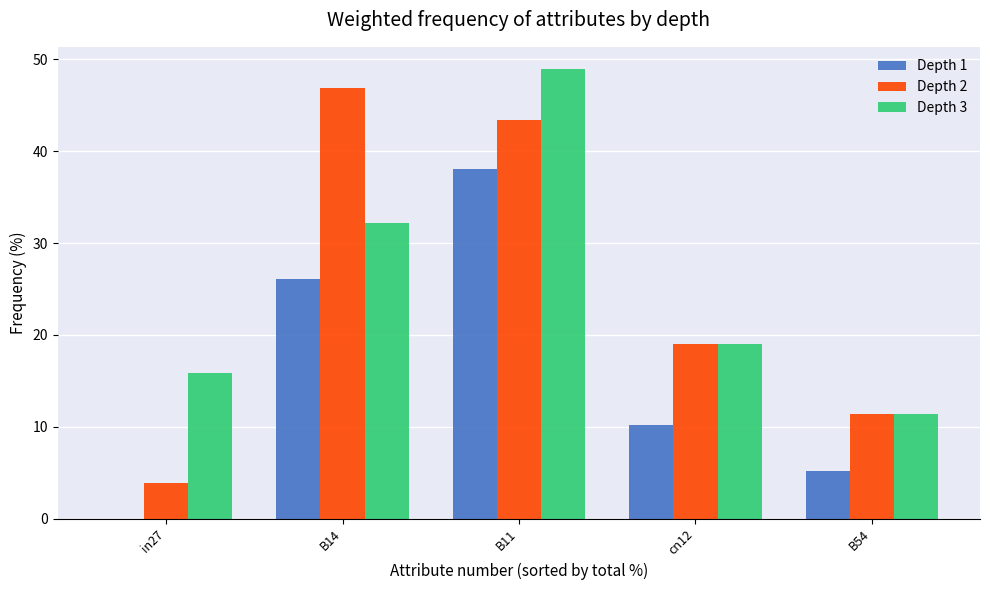

Does the chart contain stacked bars?

No